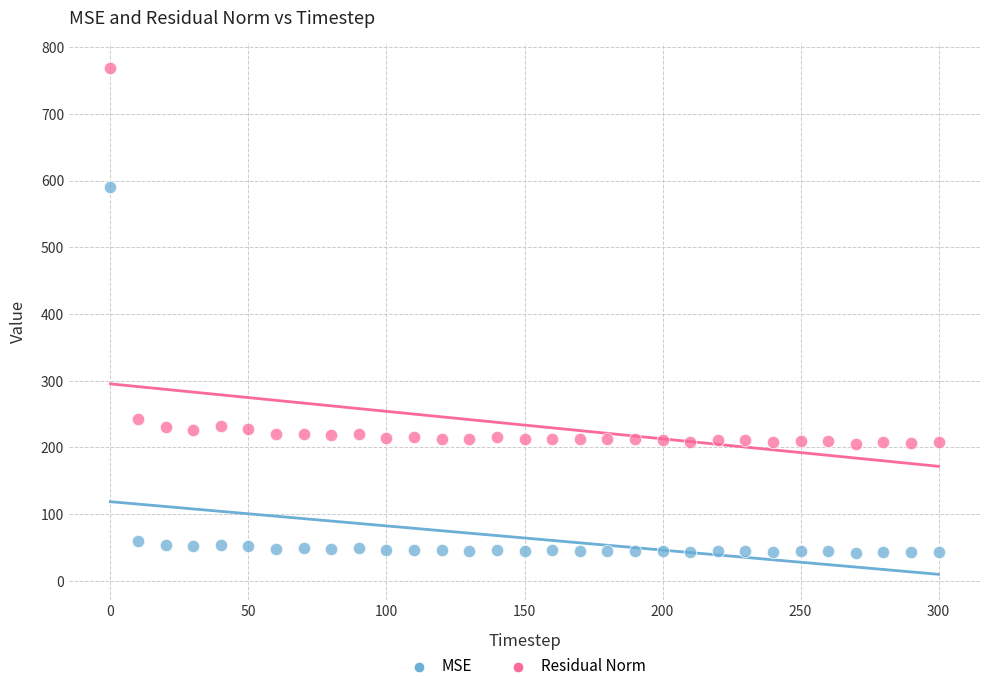

What are all the series names shown in the legend?

MSE, Residual Norm